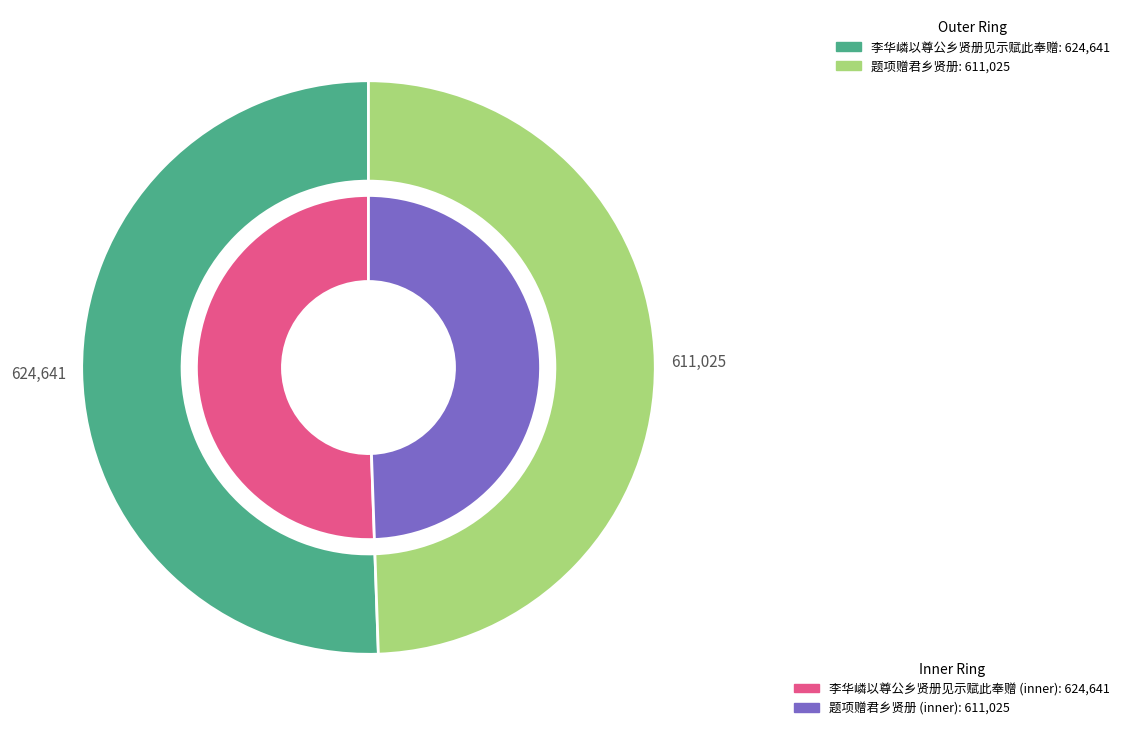

Is it true that 李华嶙以尊公乡贤册见示赋此奉赠 is 40% of the pie?

False